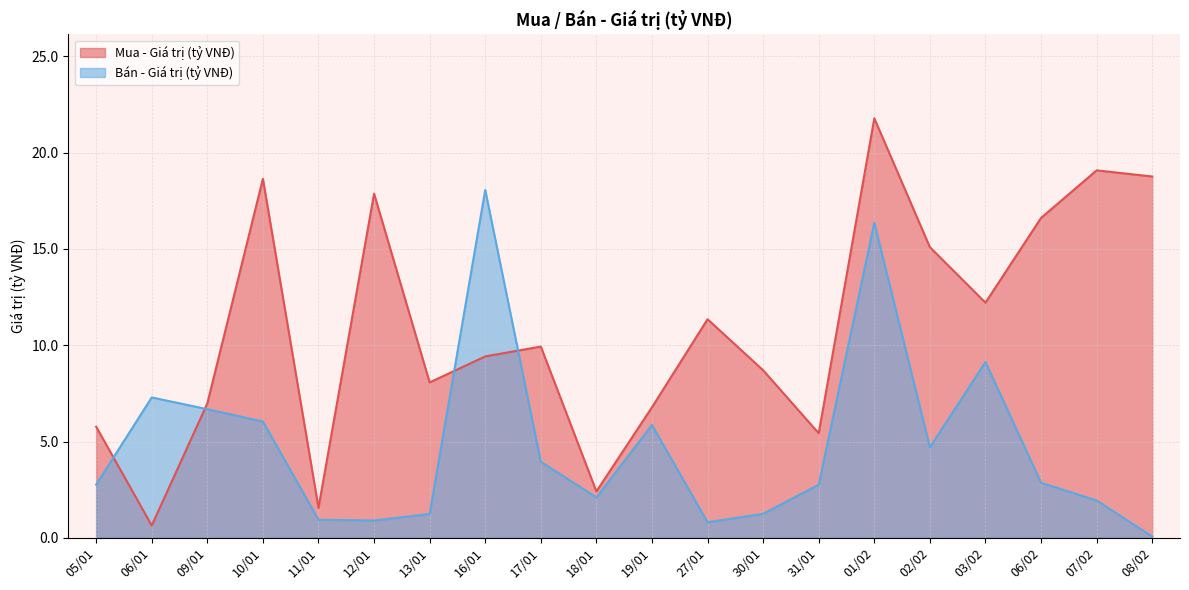

Is it true that Mua - Giá trị (tỷ VNĐ) equals 18.8 at 08/02?

True